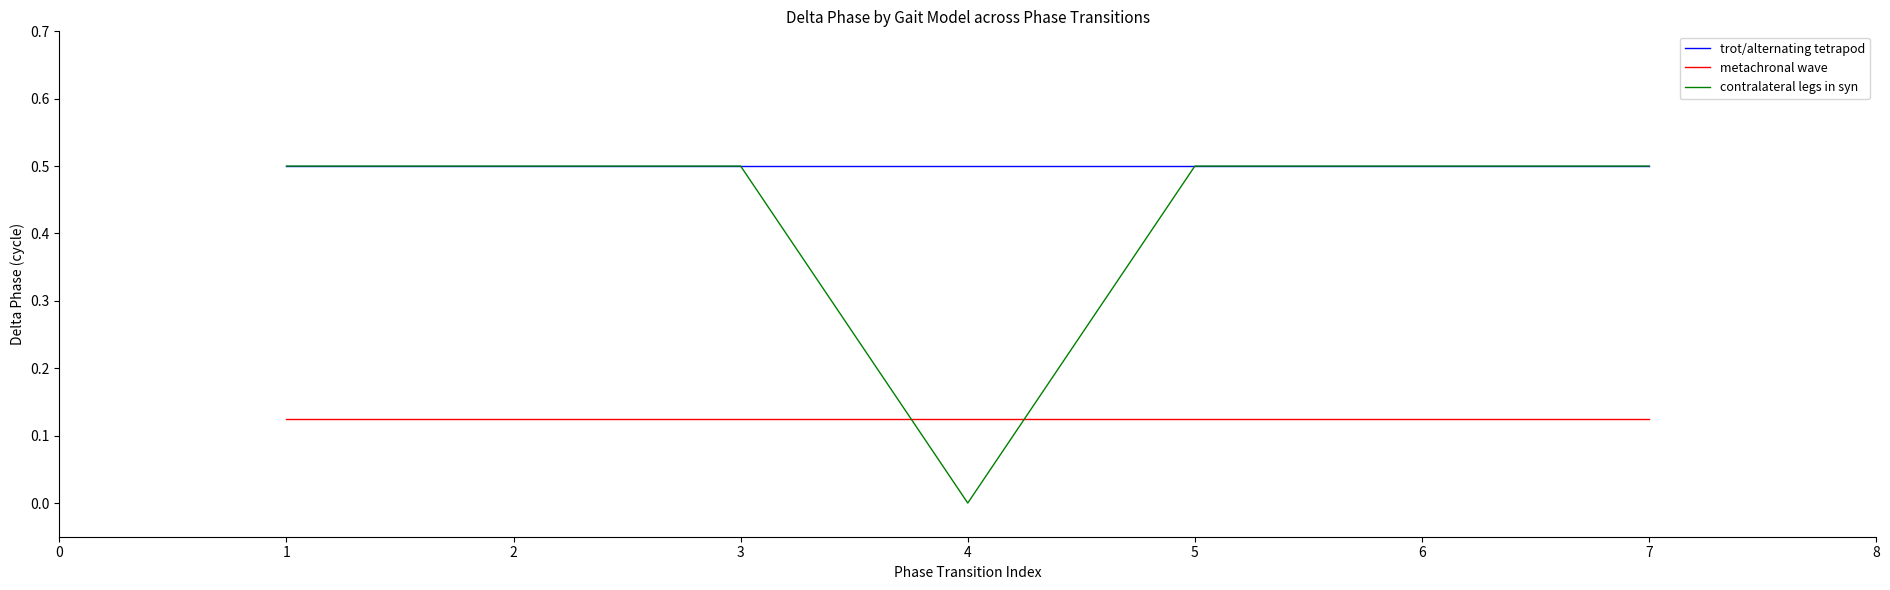

The contralateral legs in syn series shows 0.5 at 1. True or false?

True